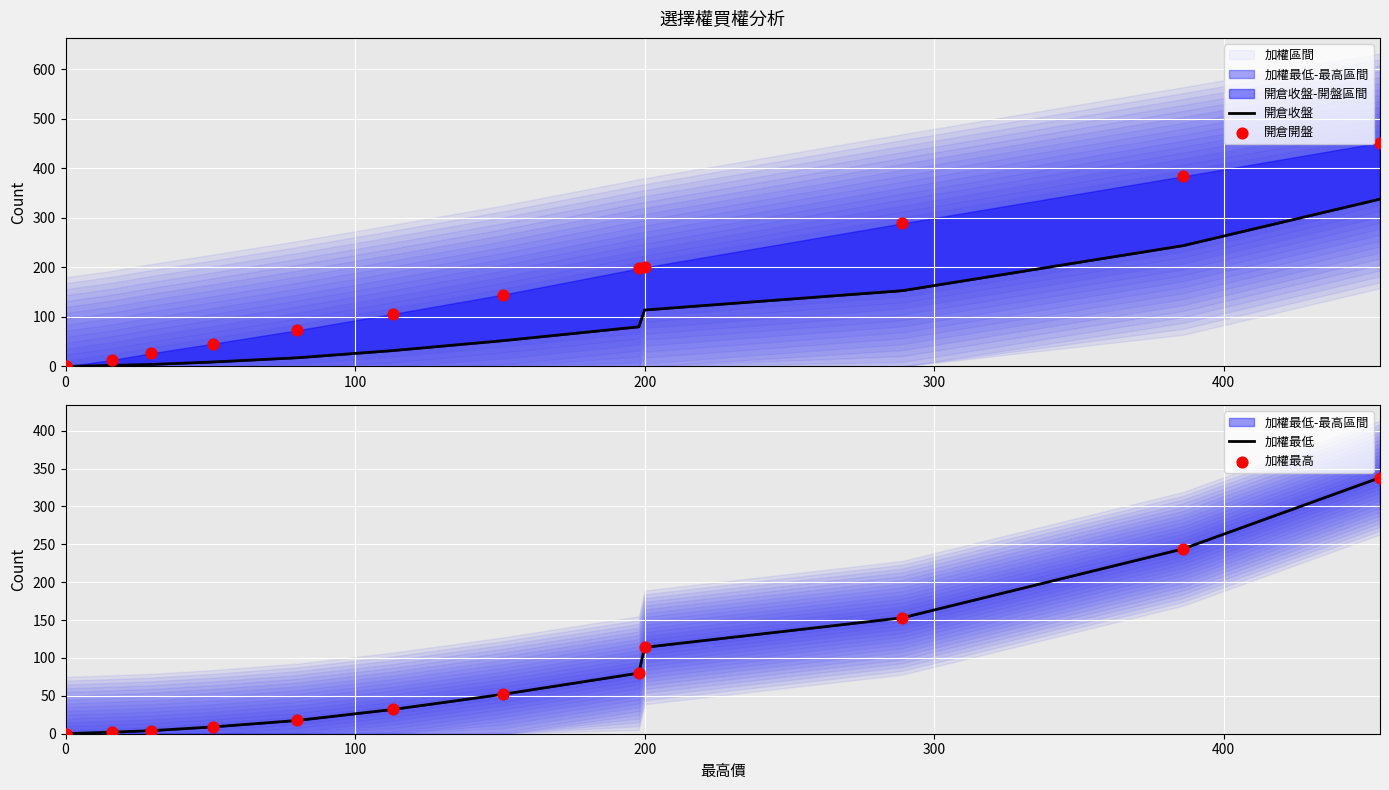

Which series contains the highest Y value?

開倉開盤